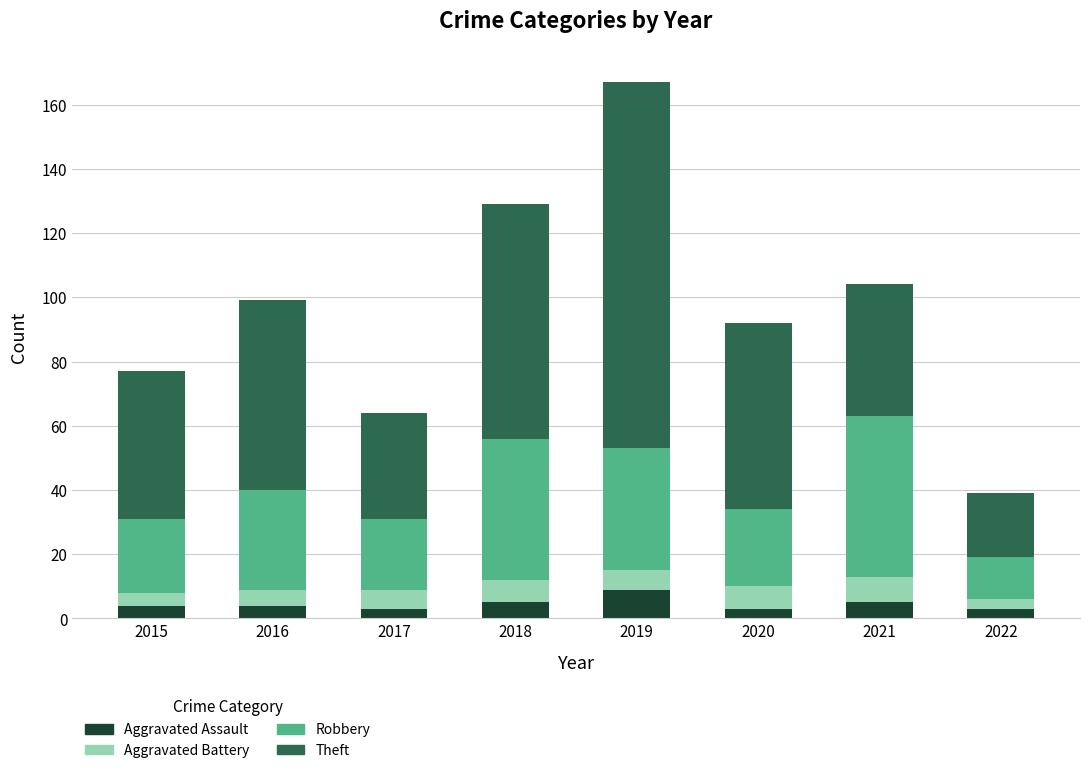

What is the difference between the maximum and minimum values in the Aggravated Assault series?

6